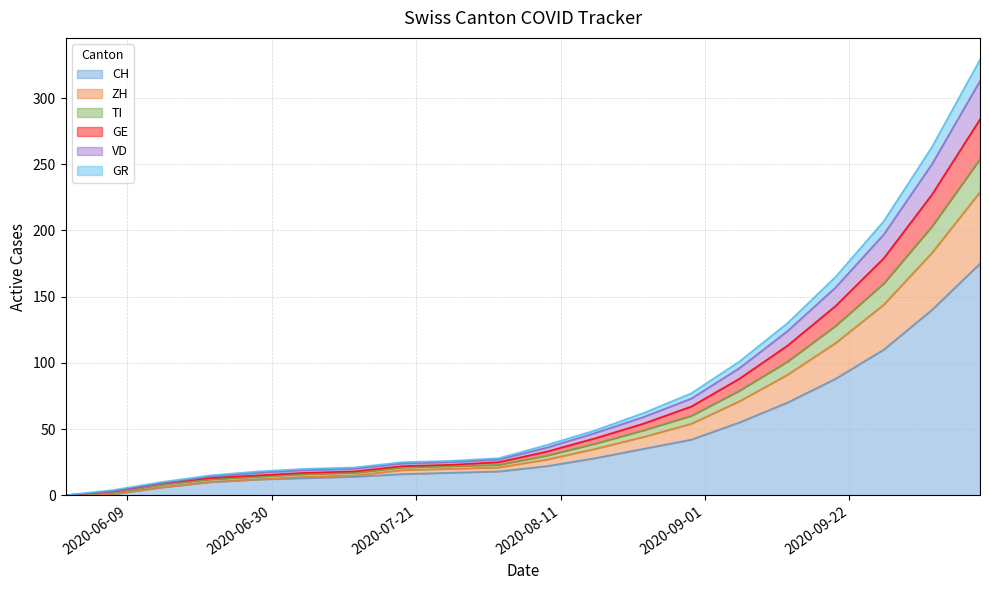

What is the label of the 14th point from the left?

2020-08-30